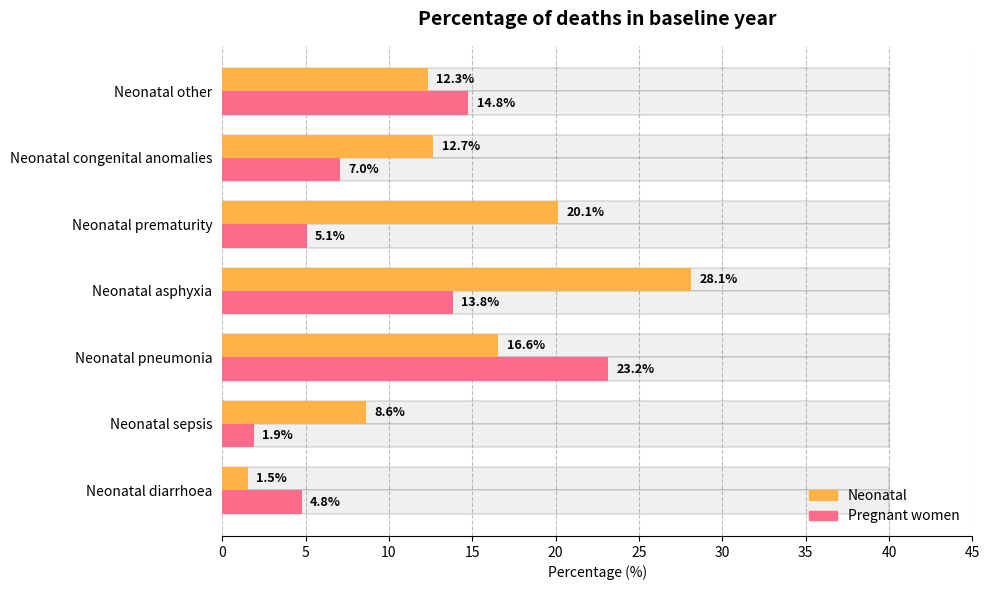

How many groups of bars are there?

7